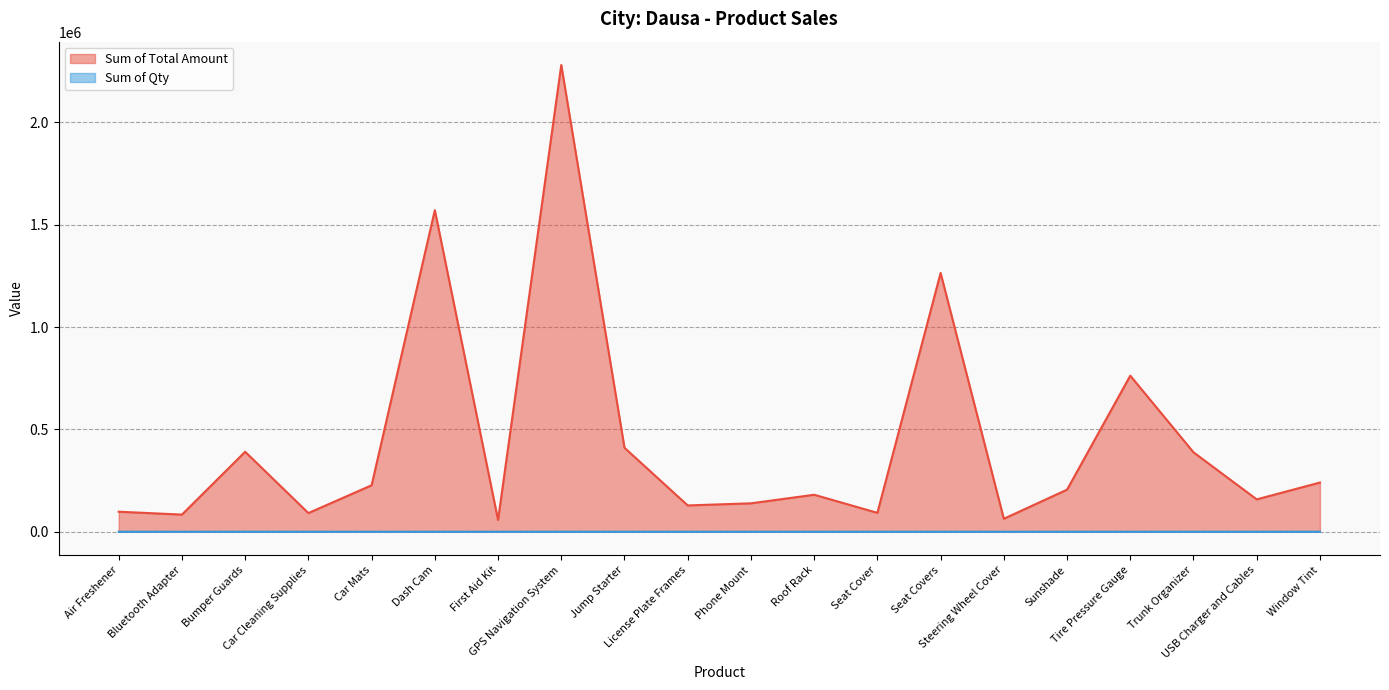

What is the spread (max minus min) of values at Car Mats?

226974